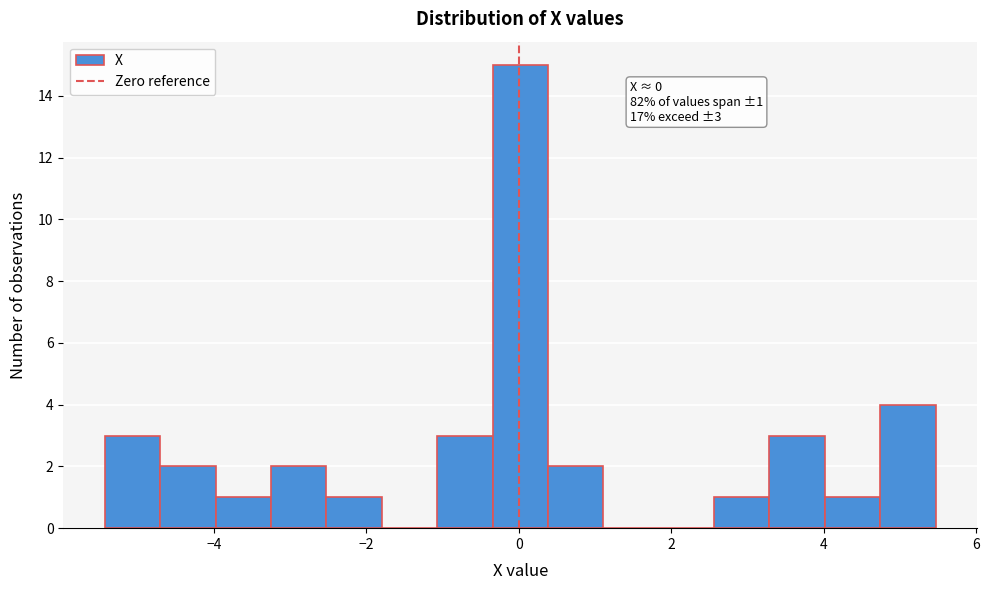

Read against the x-axis, roughly where is the centre of the tallest bar?

0.0